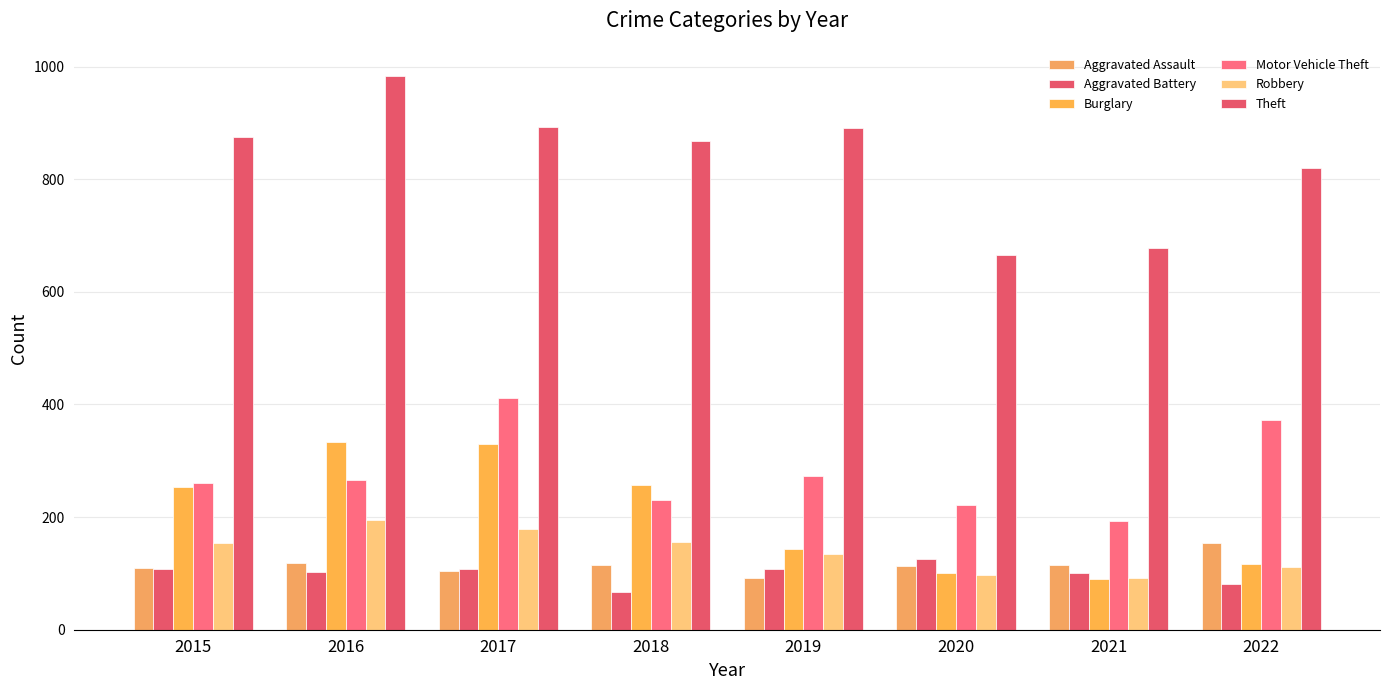

Rank the series at 2018 from lowest to highest value.

Aggravated Battery, Aggravated Assault, Robbery, Motor Vehicle Theft, Burglary, Theft